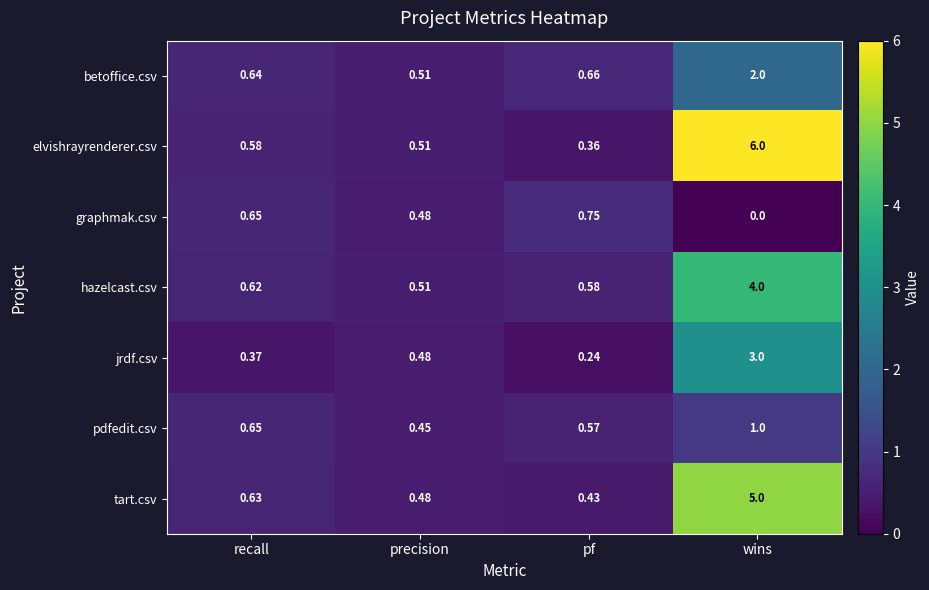

Rank the series by their maximum value, from highest to lowest.

elvishrayrenderer.csv, tart.csv, hazelcast.csv, jrdf.csv, betoffice.csv, pdfedit.csv, graphmak.csv